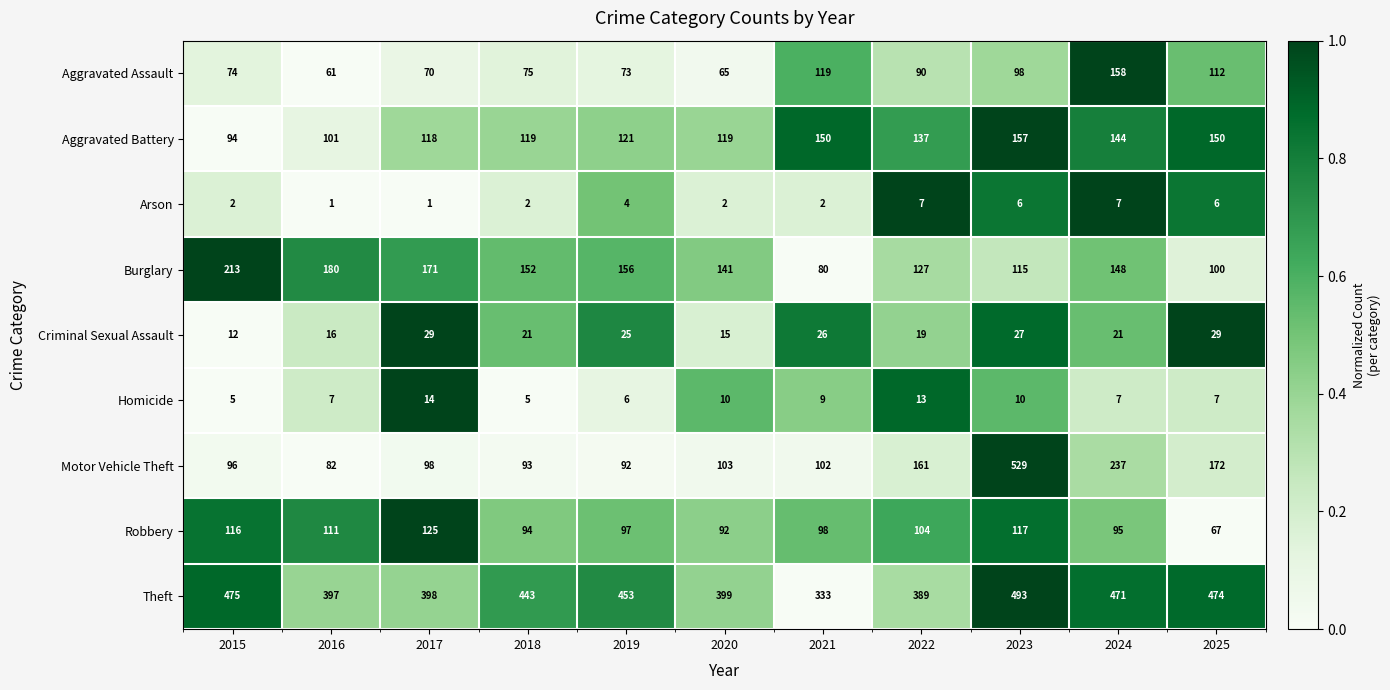

The Homicide series shows 5 at 2015. True or false?

True